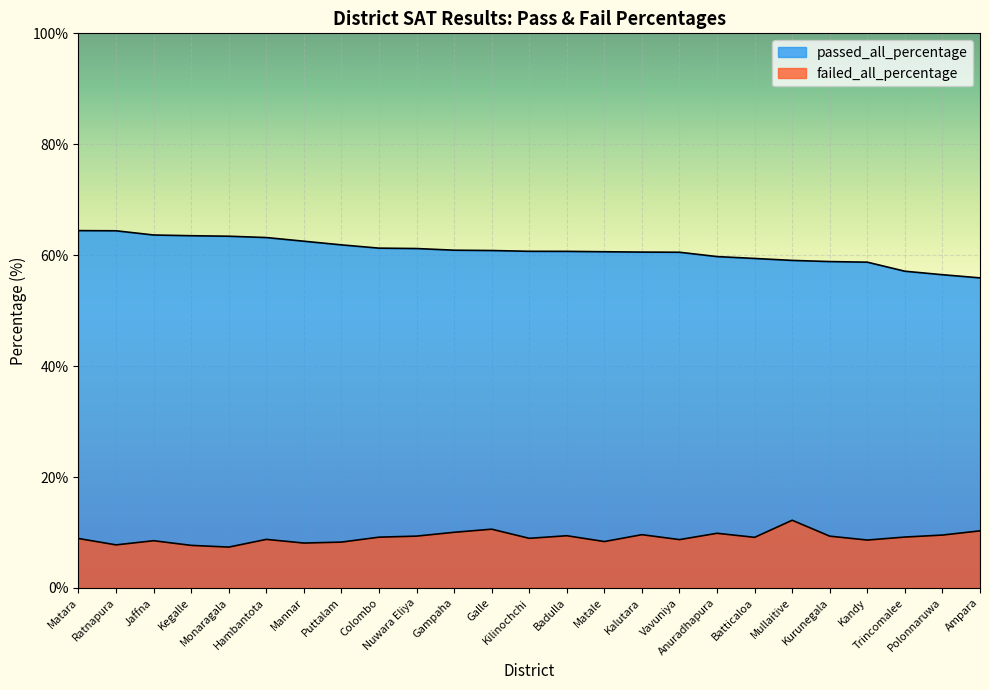

Does the chart display data point markers on the line(s)?

No